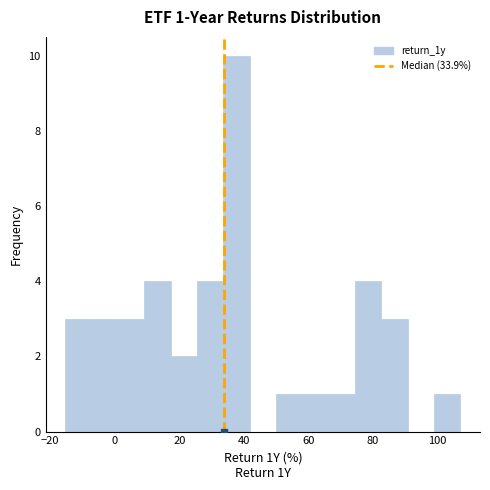

Over which range of the x-axis is the bar tallest?

34 to 42